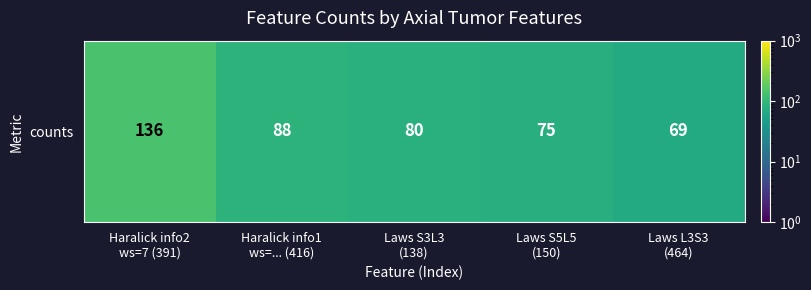

List the labels in order of value, smallest first.

Laws L3S3
(464), Laws S5L5
(150), Laws S3L3
(138), Haralick info1
ws=... (416), Haralick info2
ws=7 (391)